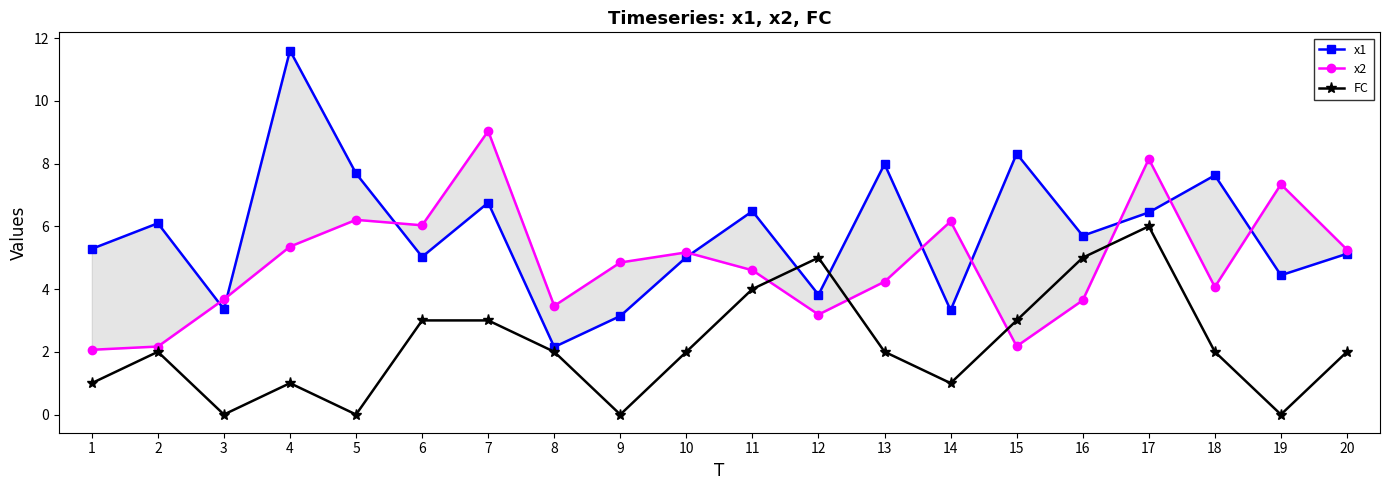

Is it true that x2 equals 2.2 at 15?

True